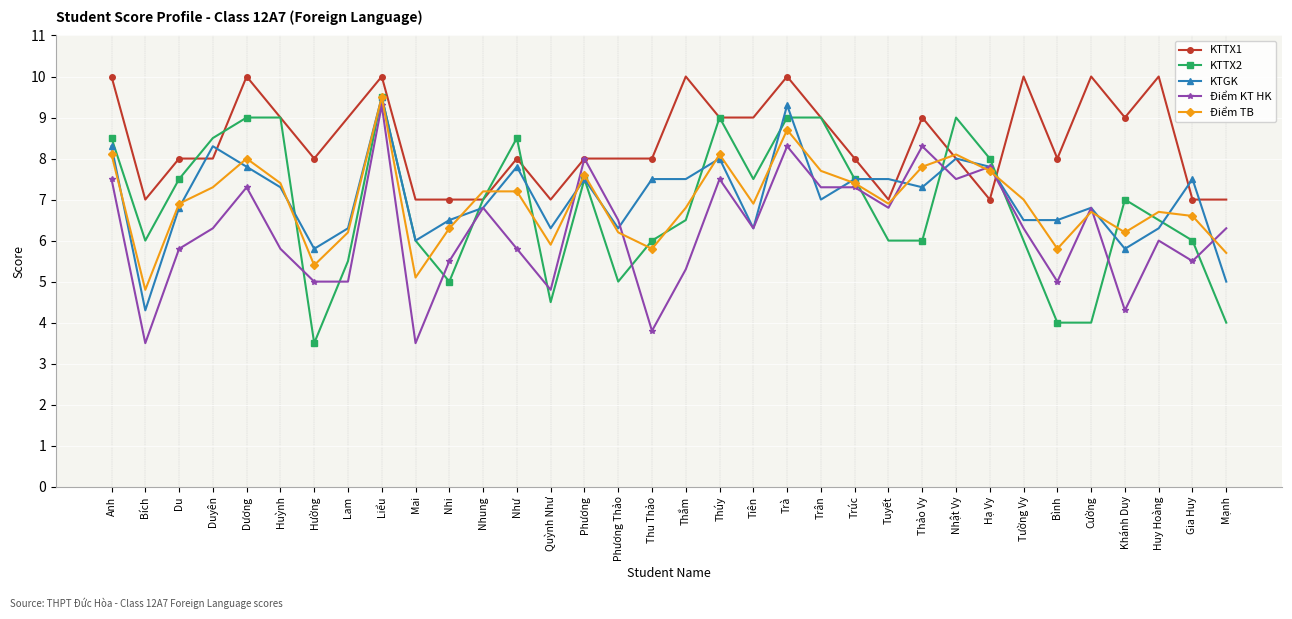

Which series has the largest total across all categories?

KTTX1